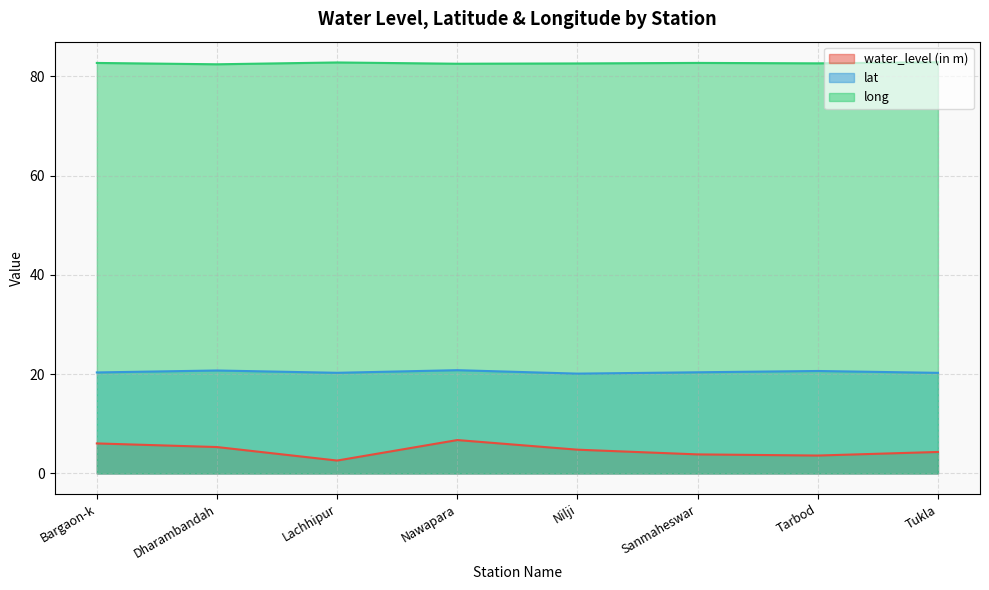

At which category does water_level (in m) reach its first local valley?

Lachhipur